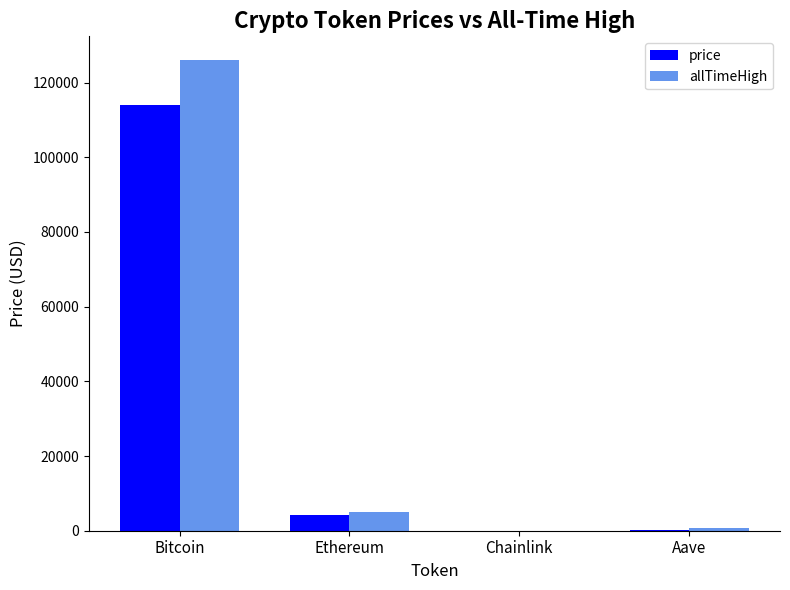

At which label does allTimeHigh first exceed 4946?

Bitcoin